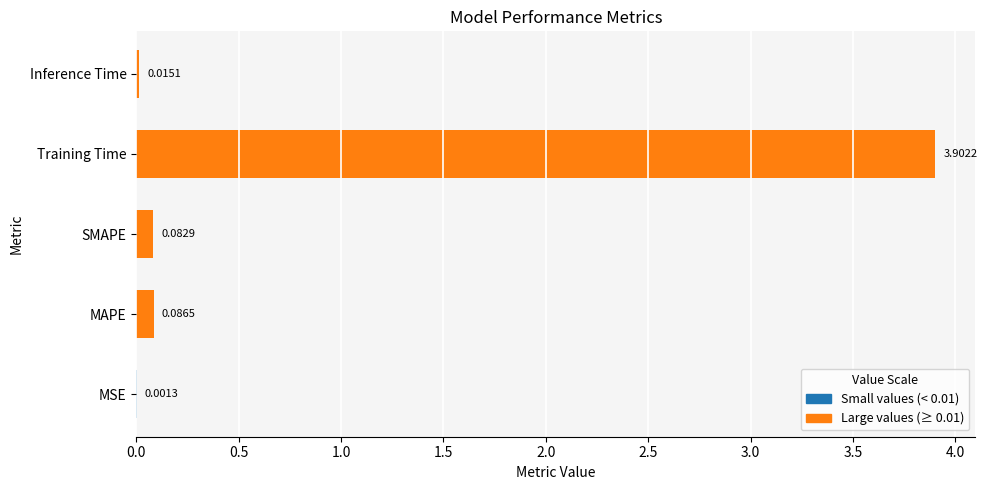

Which label corresponds to the largest value in the chart?

Training Time